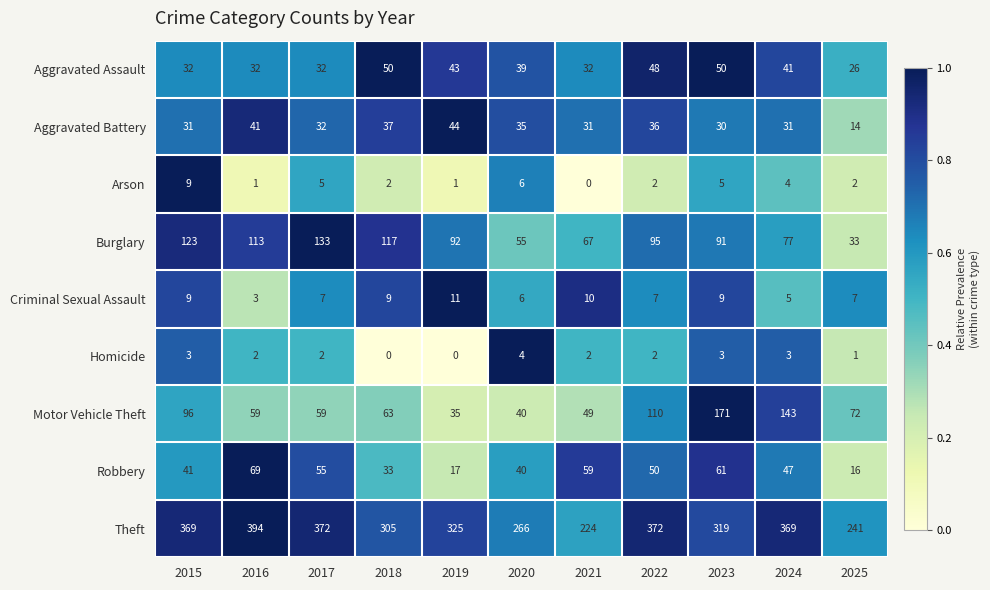

What is the sum of all Arson values?

37